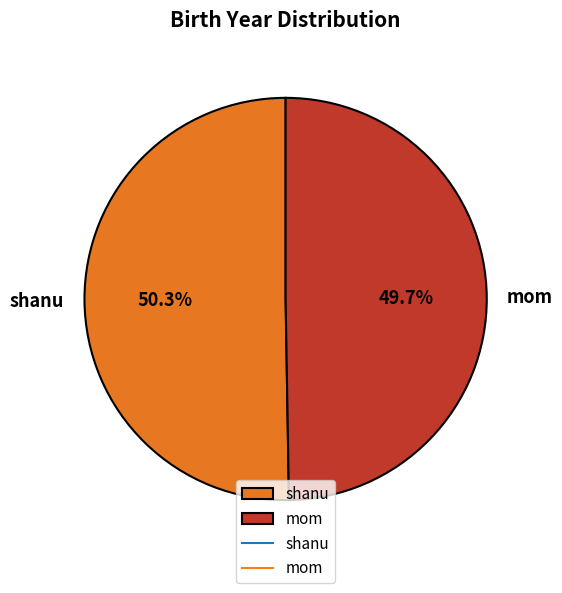

How many slices are in this pie chart?

2